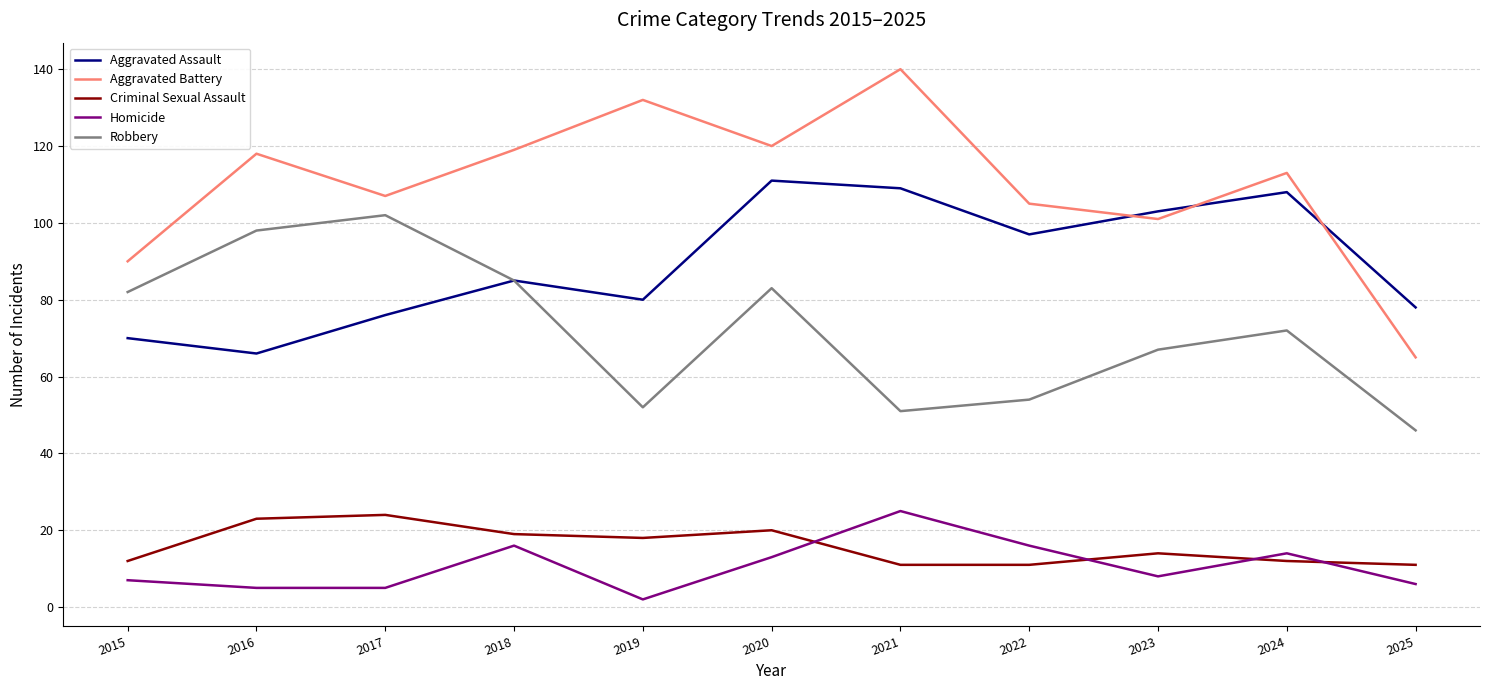

True or false: Robbery and Criminal Sexual Assault intersect in this chart.

False